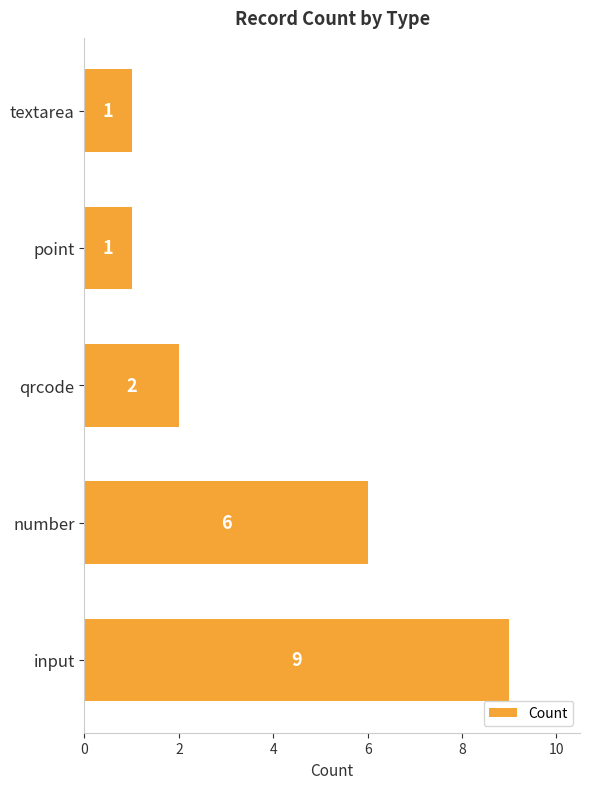

At which label is the value closest to 5?

number